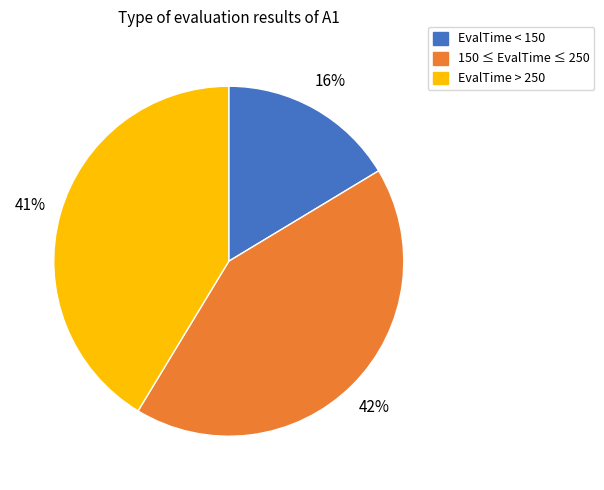

Is there any slice that represents more than half of the pie?

No